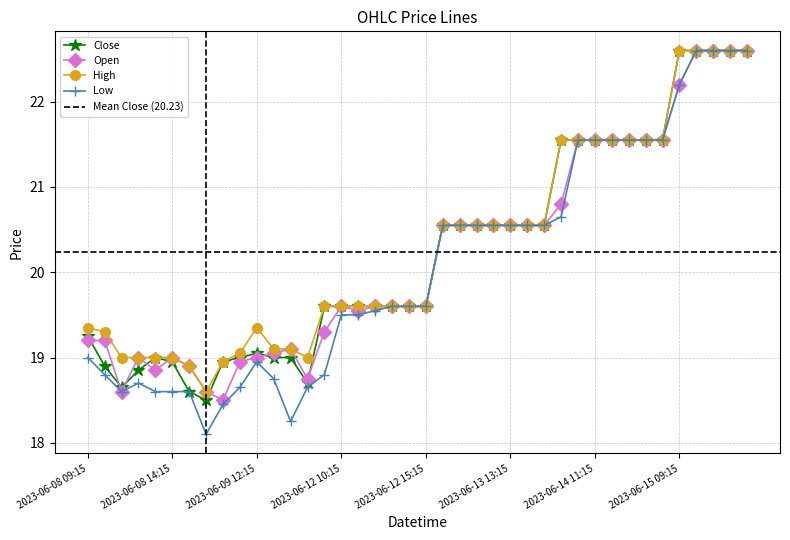

At which label does Open reach its minimum?

2023-06-09 10:15